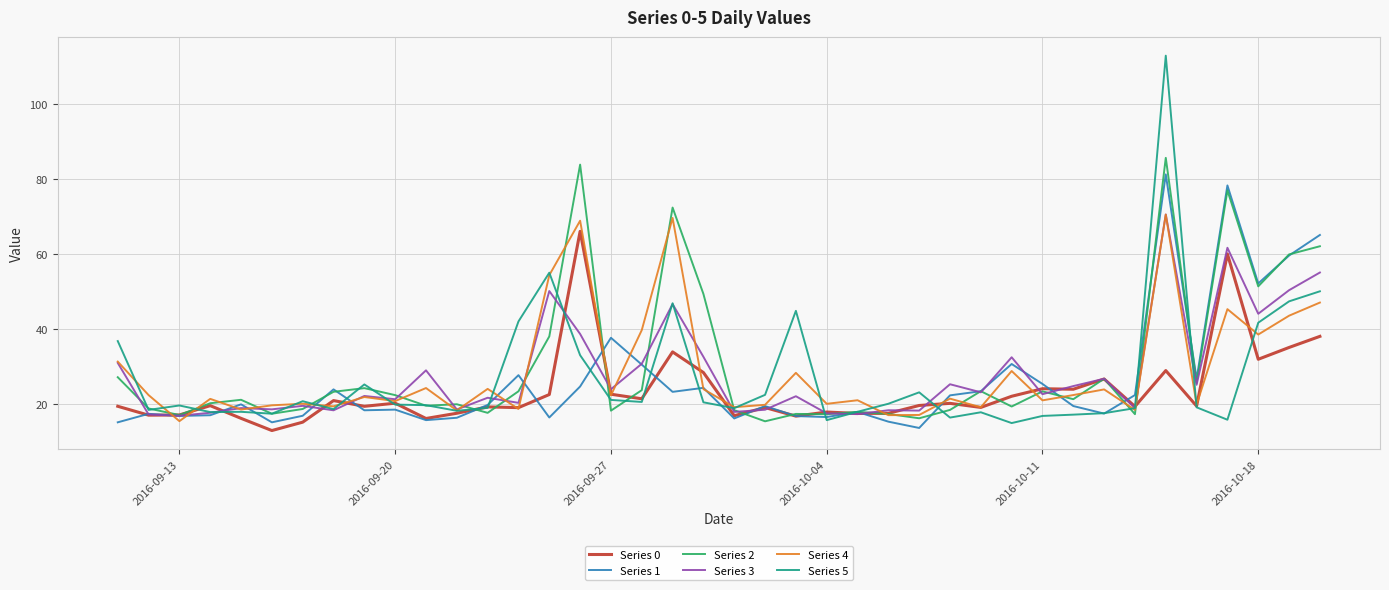

At how many categories does at least one series exceed 82?

2